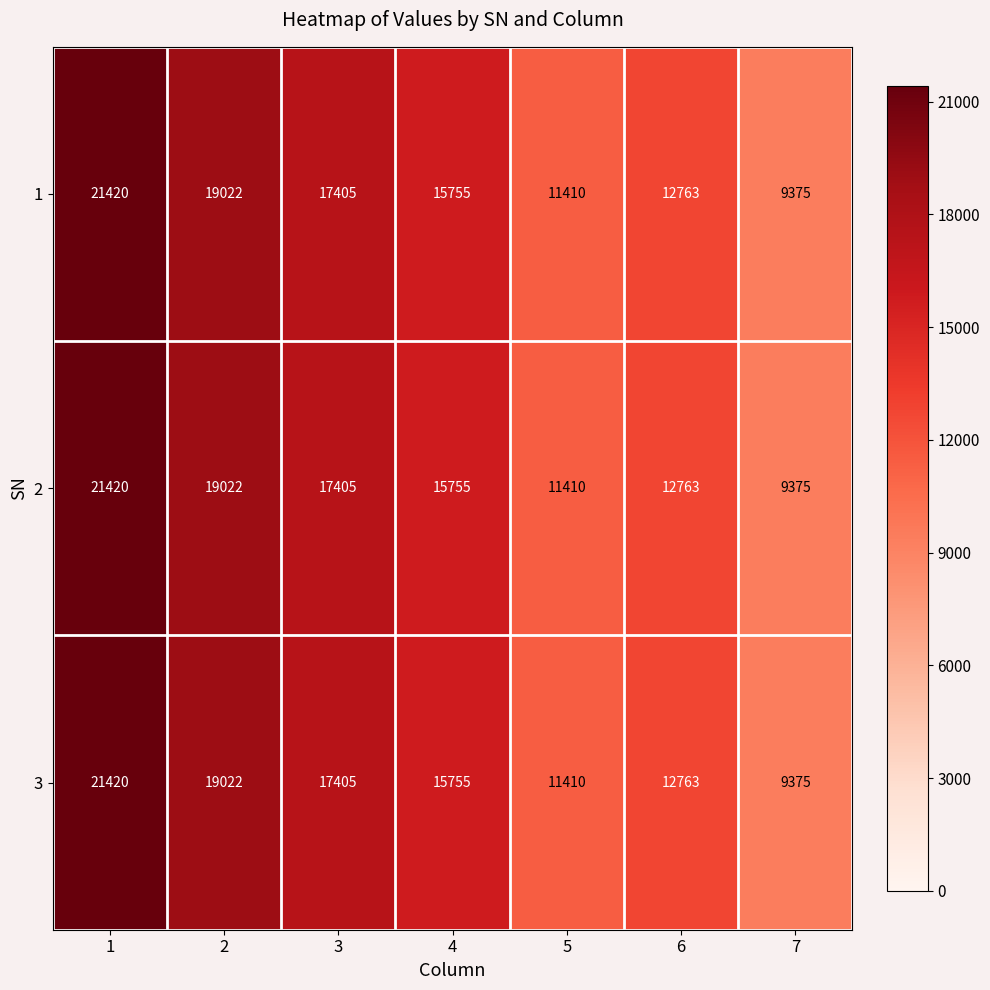

What is the total value across all series at 4?

47265